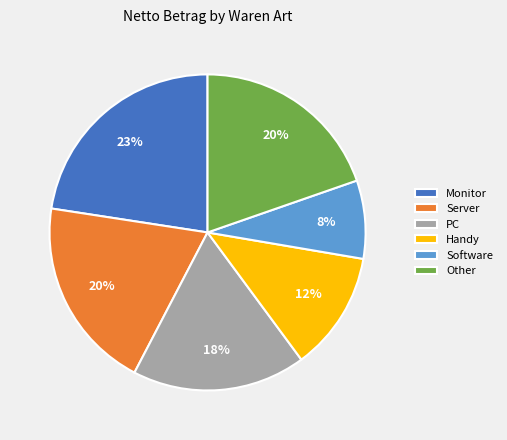

Do PC and Server together represent more than half of the pie?

No